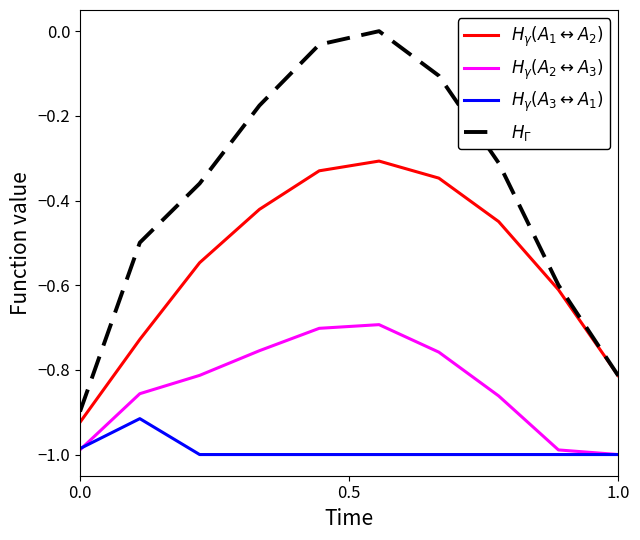

True or false: $H_\gamma(A_2 \leftrightarrow A_3)$ and $H_\Gamma$ cross at least once.

False